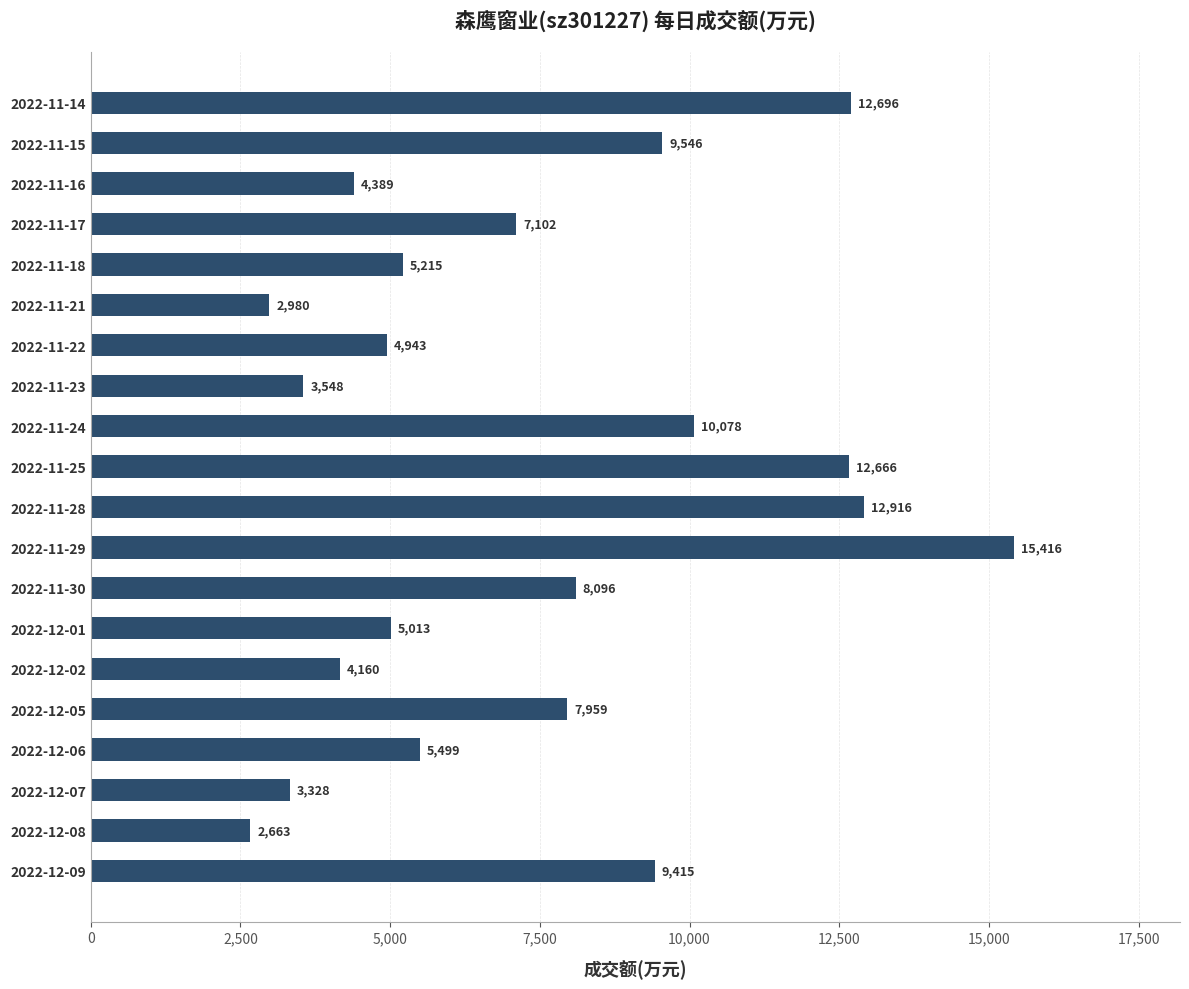

List the labels in order of value, largest first.

2022-11-29, 2022-11-28, 2022-11-14, 2022-11-25, 2022-11-24, 2022-11-15, 2022-12-09, 2022-11-30, 2022-12-05, 2022-11-17, 2022-12-06, 2022-11-18, 2022-12-01, 2022-11-22, 2022-11-16, 2022-12-02, 2022-11-23, 2022-12-07, 2022-11-21, 2022-12-08